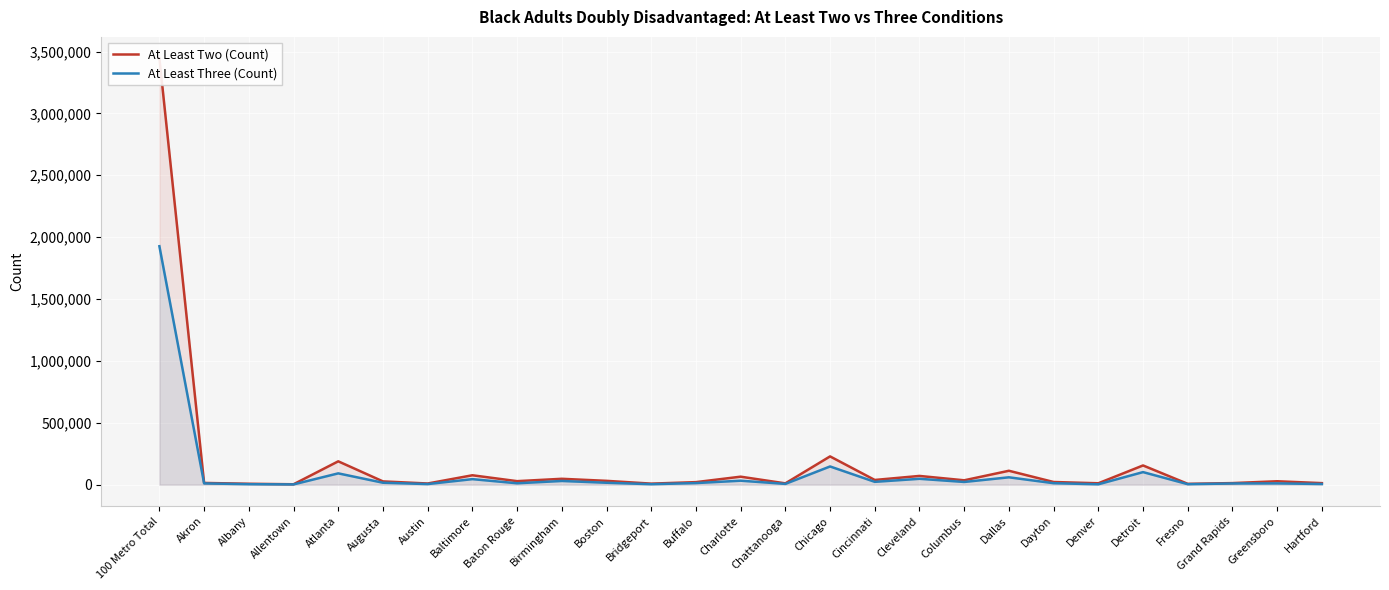

True or false: At Least Two (Count) and At Least Three (Count) cross at least once.

False